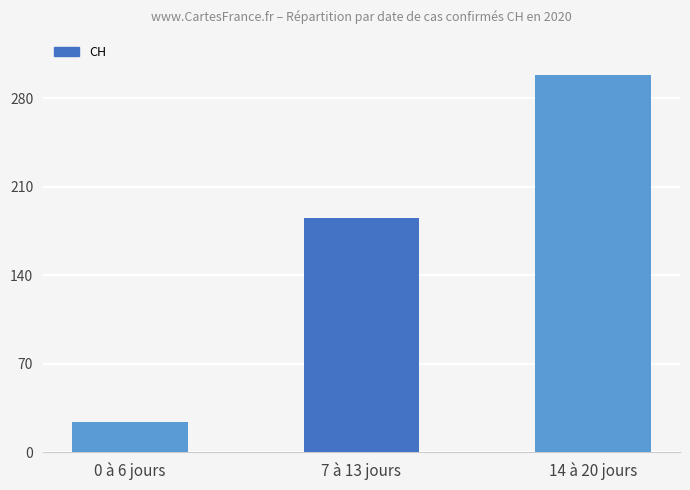

What is the label of the 1st bar from the right?

14 à 20 jours